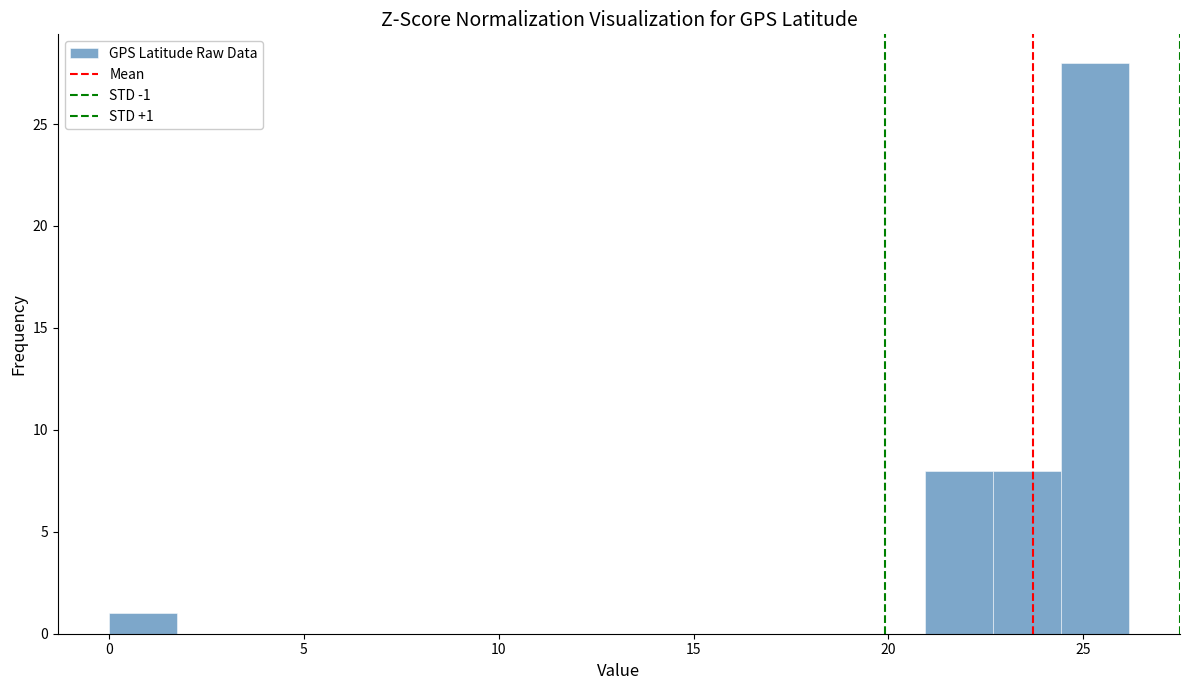

Around what value on the x-axis is the tallest bar? Give the approximate position of its centre, as read against the axis.

25.5